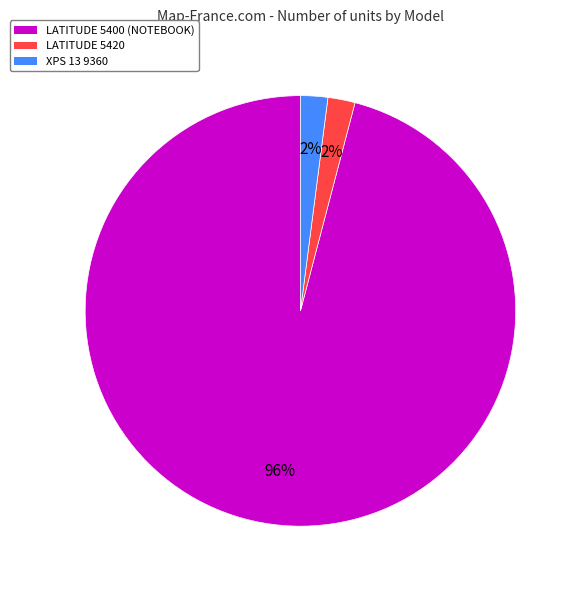

Is there any slice that represents more than half of the pie?

Yes